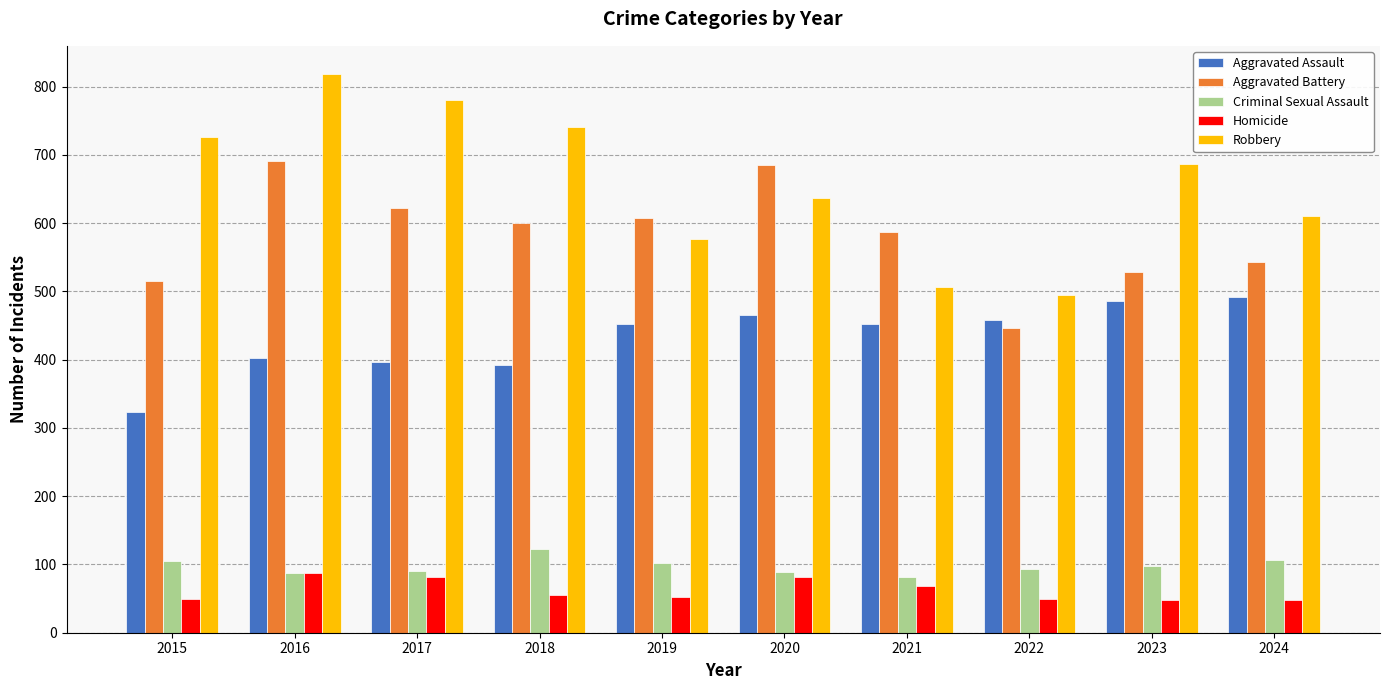

List the series in order of their peak value, highest first.

Robbery, Aggravated Battery, Aggravated Assault, Criminal Sexual Assault, Homicide